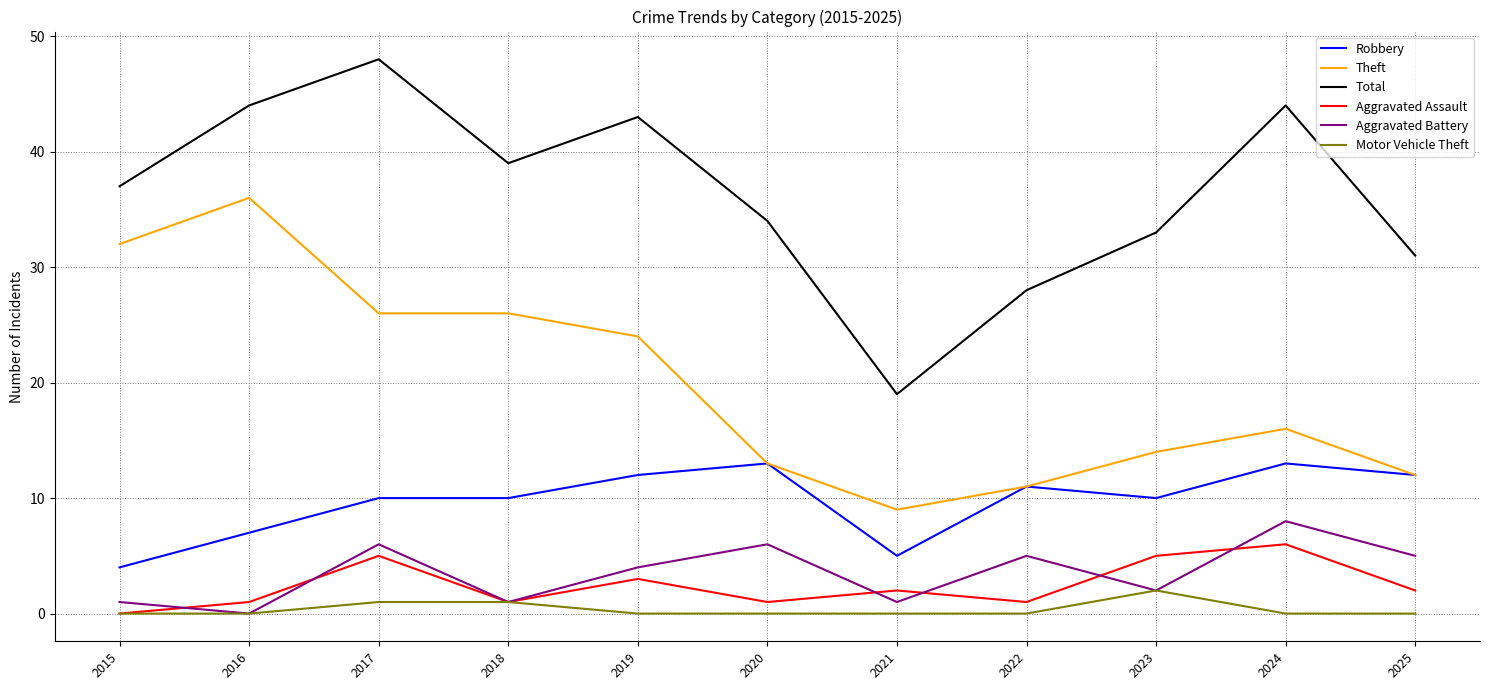

Which series changed the most between 2017 and 2018?

Total